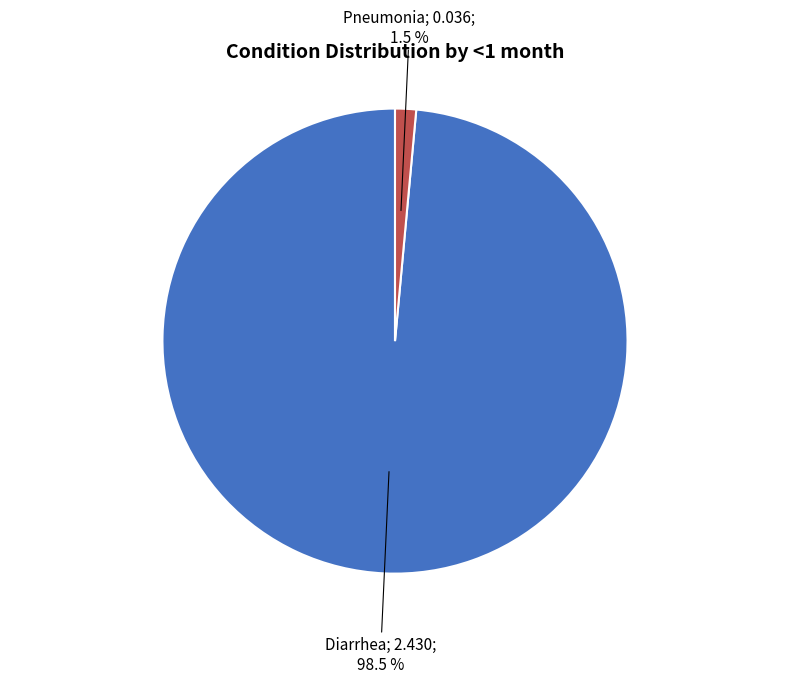

Does any single category account for the majority?

Yes